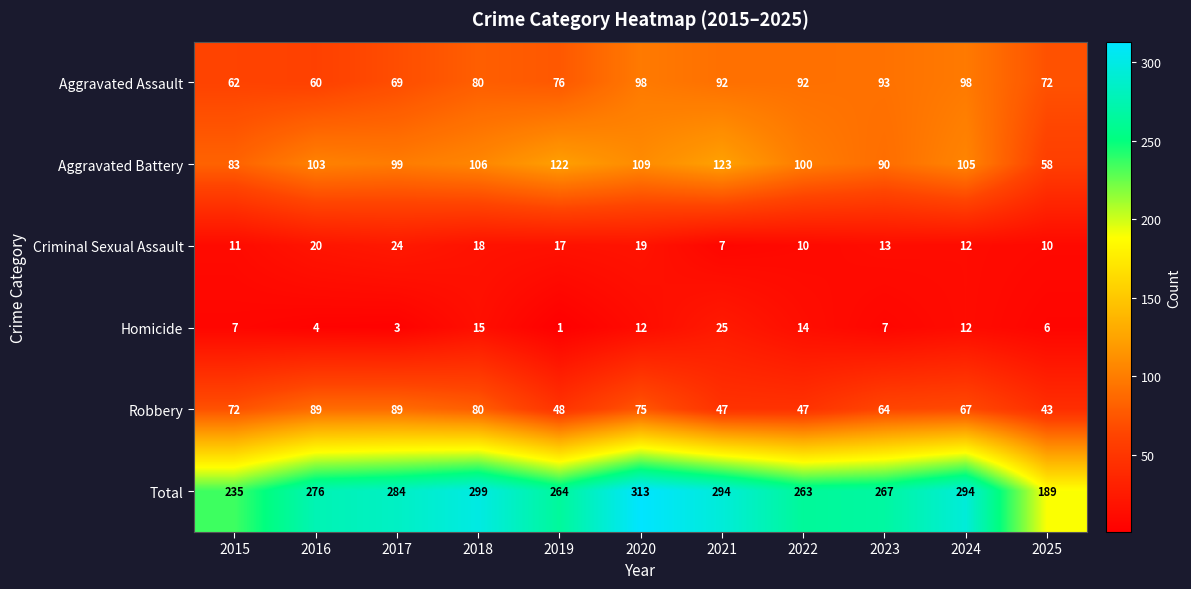

How many values in the Total series are below 276?

5